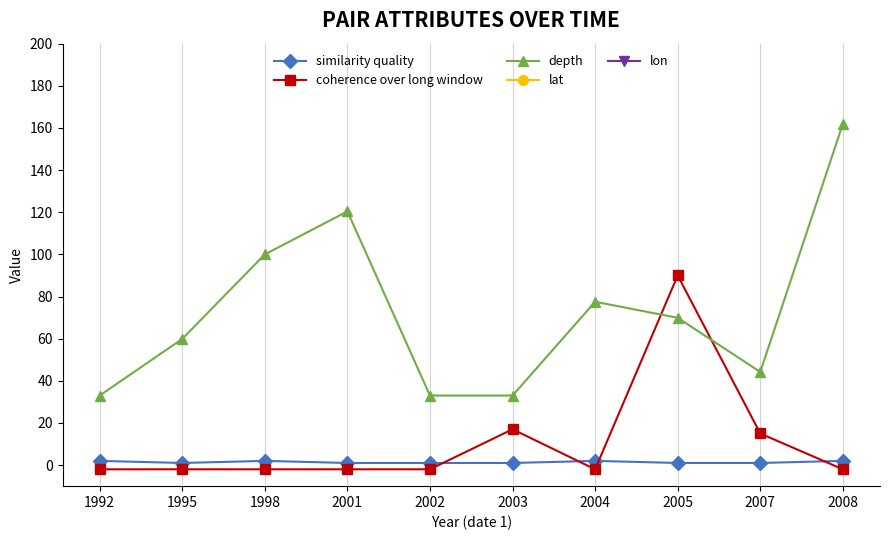

Is this an area chart (filled region under the line)?

No